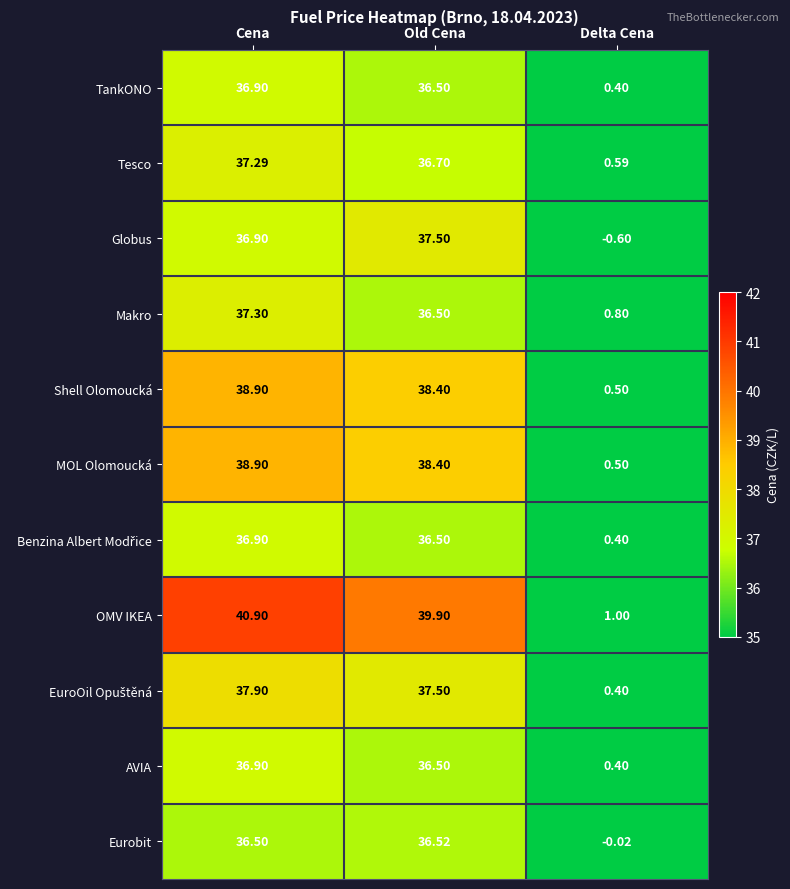

How many values in the Tesco series exceed 36?

2